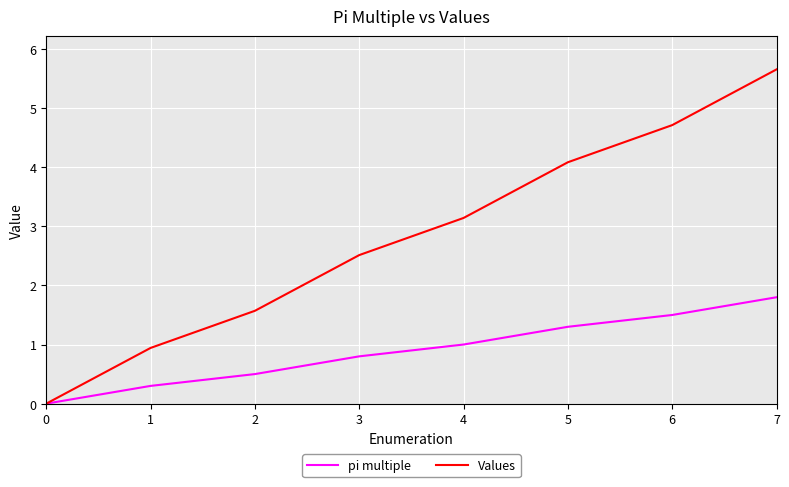

True or false: Values has a value of 2.9 at 6.

False